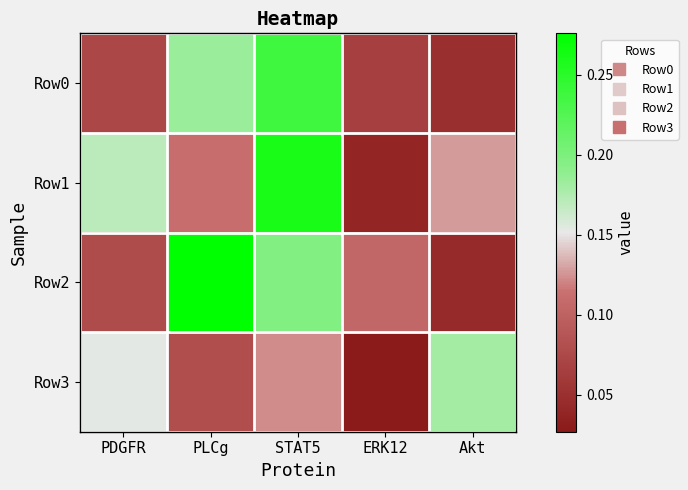

Reading left to right, transcribe all the data shown in this chart.

Row0: PDGFR=0.1	PLCg=0.2	STAT5=0.2	ERK12=0.1	Akt=0.0
Row1: PDGFR=0.2	PLCg=0.1	STAT5=0.3	ERK12=0.0	Akt=0.1
Row2: PDGFR=0.1	PLCg=0.3	STAT5=0.2	ERK12=0.1	Akt=0.0
Row3: PDGFR=0.2	PLCg=0.1	STAT5=0.1	ERK12=0.0	Akt=0.2